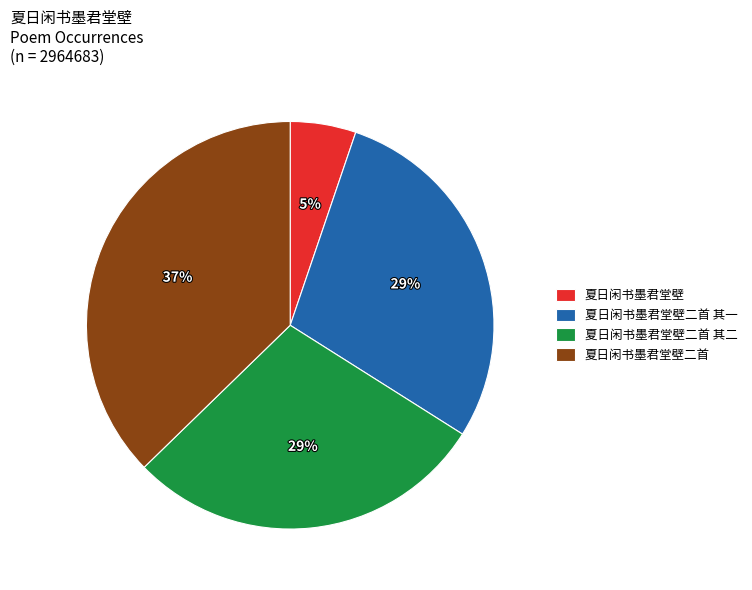

To the nearest percent, what is the average slice percentage?

25%